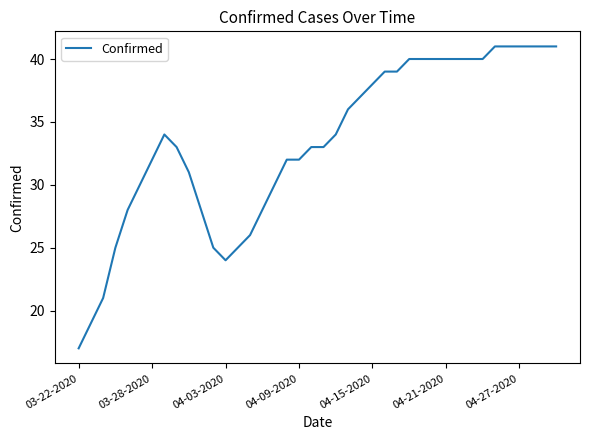

What is the minimum value shown in the chart?

17